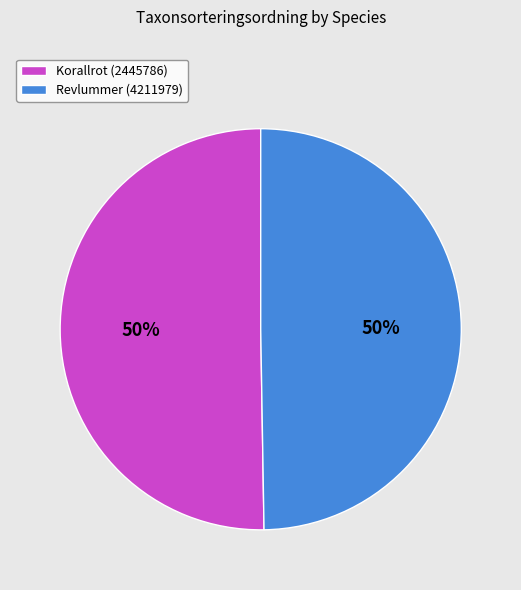

Do Korallrot (2445786) and Revlummer (4211979) together represent more than half of the pie?

Yes